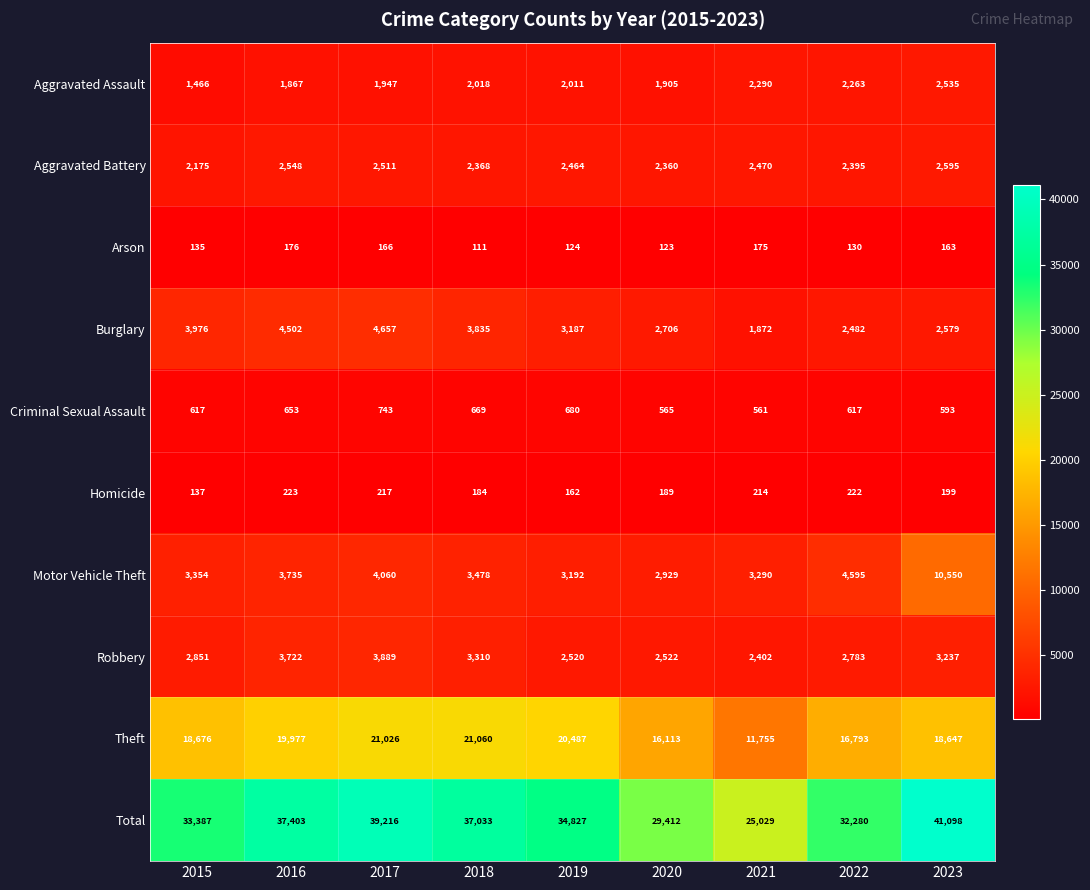

Read the Total value at 2021, to the nearest 50.

25050